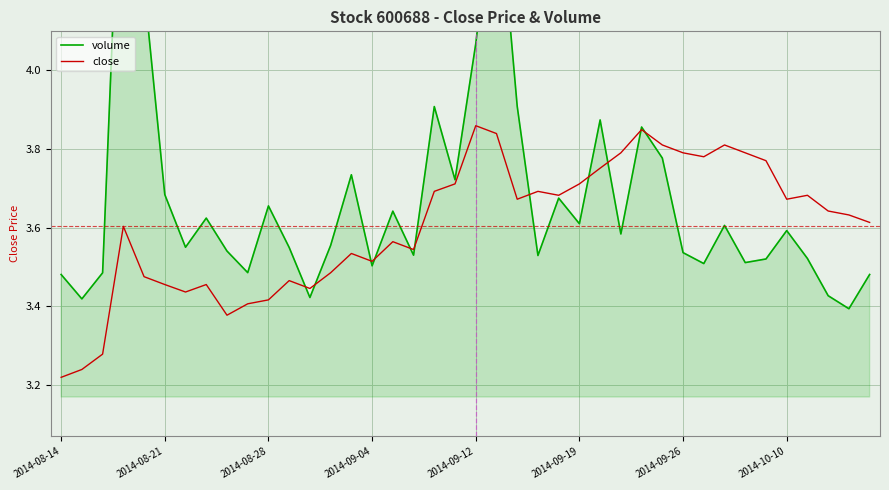

Between 10 and 39, which series saw the biggest shift?

close